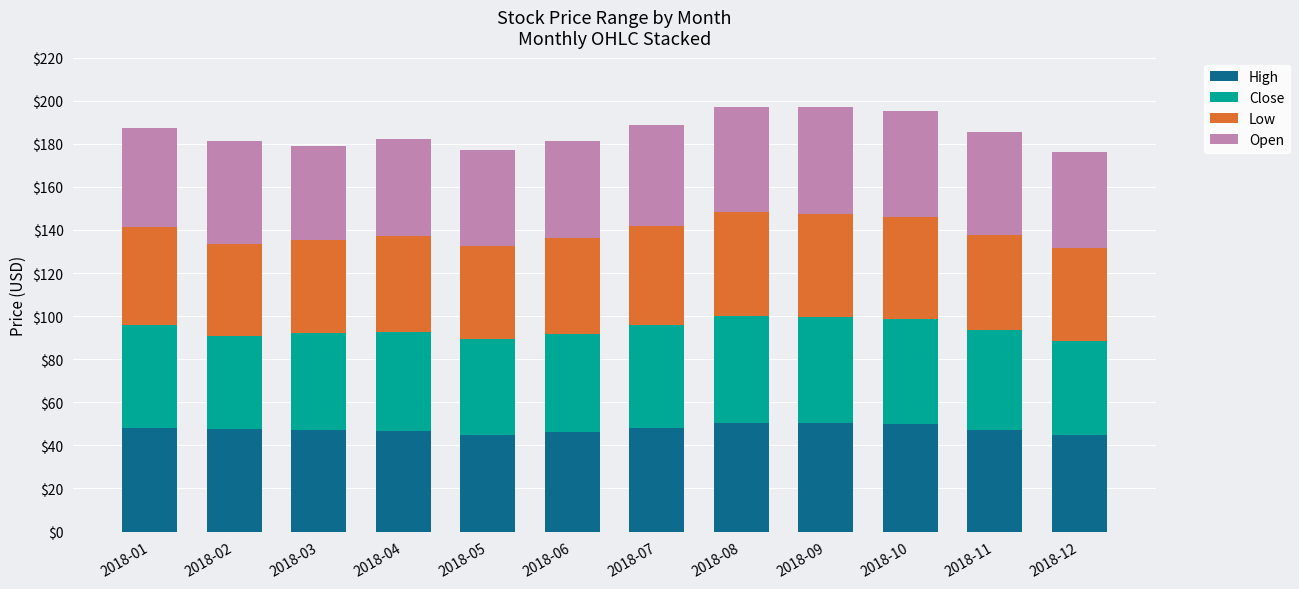

What is the total value across all series at 2018-10?

195.2